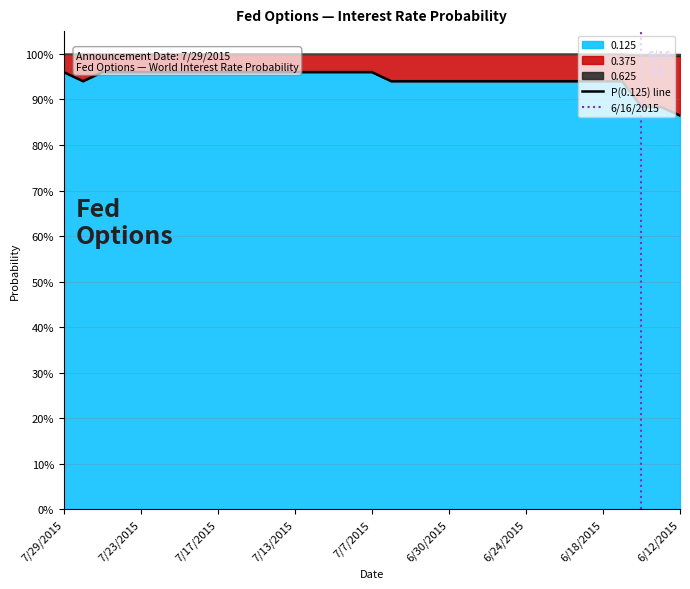

What is the spread (max minus min) of values at 7/16/2015?

1.0